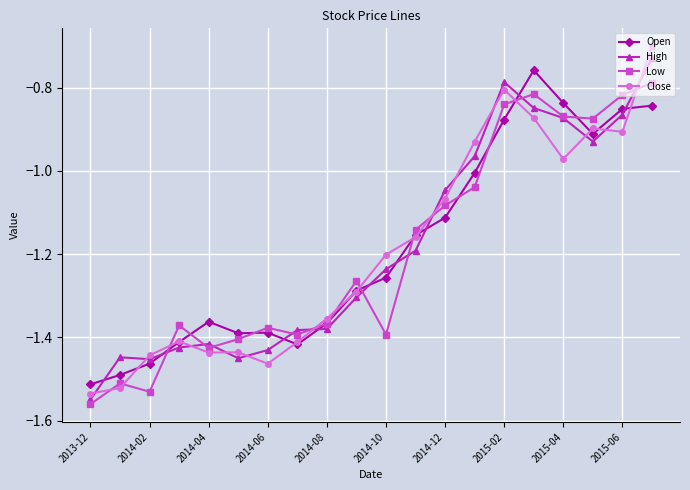

Which series has the largest range (max minus min)?

Close